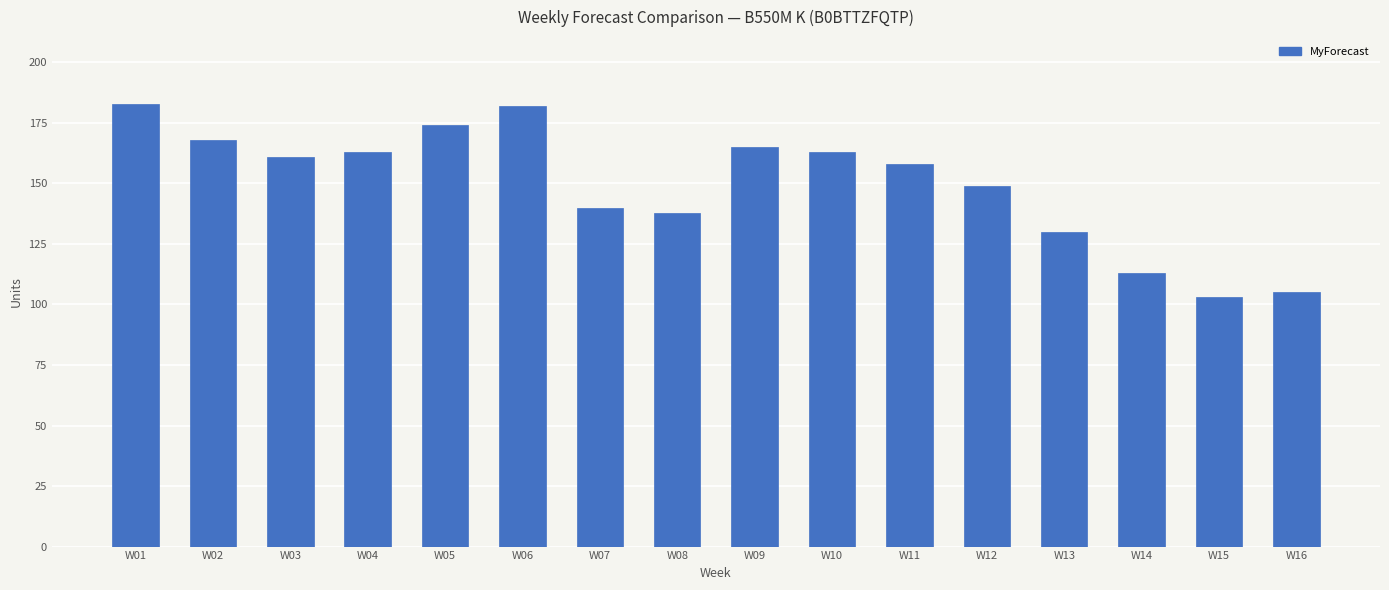

What is the smallest value displayed?

103